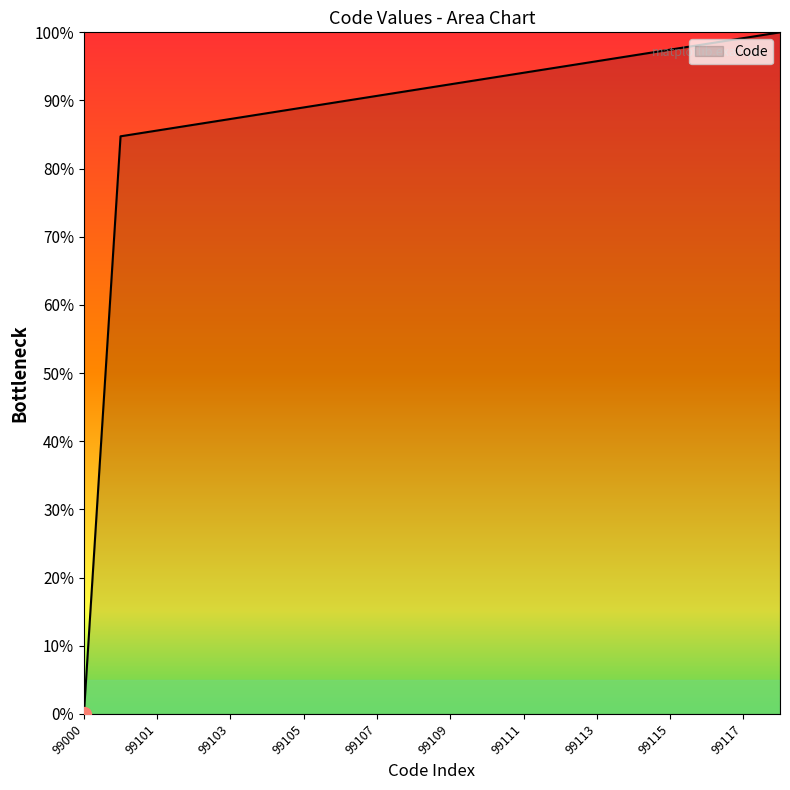

What is the greatest value displayed?

100.0